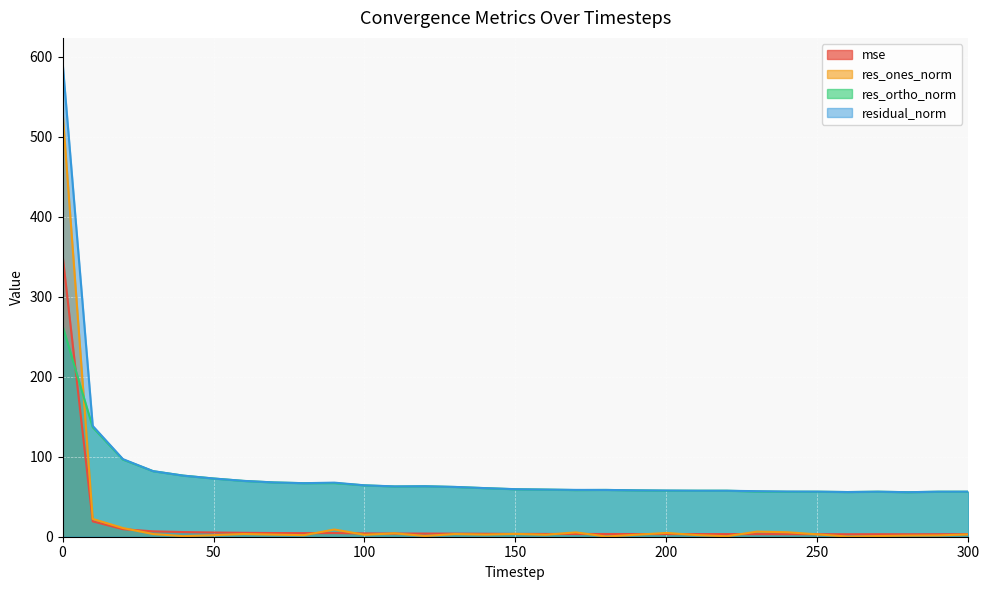

List the series in order of their peak value, lowest first.

res_ortho_norm, mse, res_ones_norm, residual_norm